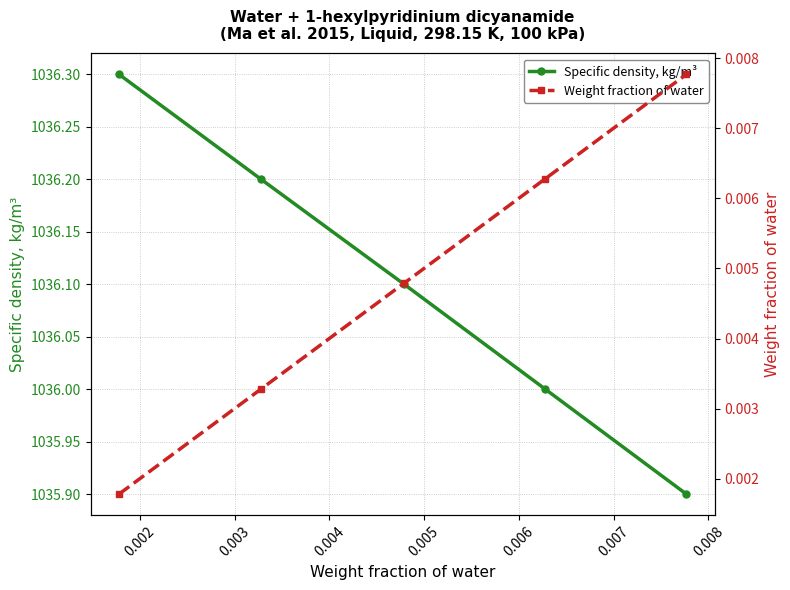

How many values in the Specific density, kg/m³ series are below 1036?

1